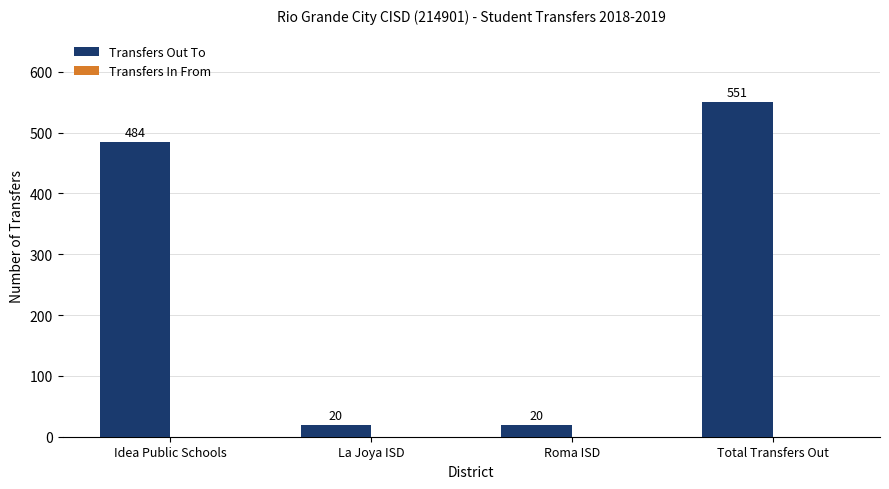

What is the change in value from Roma ISD to Total Transfers Out?

+531